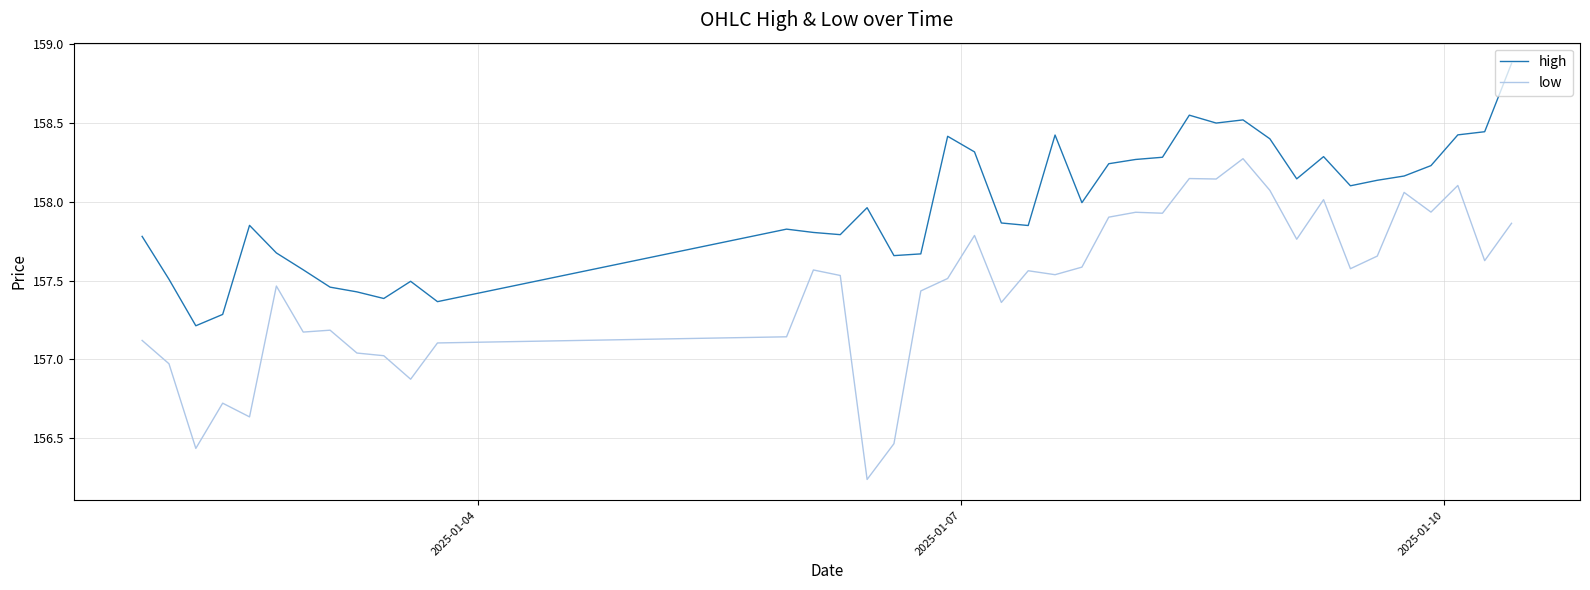

What is the difference between the maximum and minimum values in the high series?

1.7